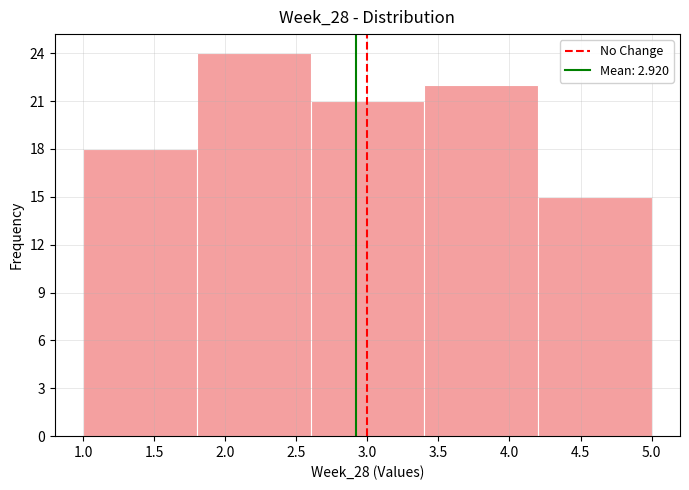

Reading left to right, list every bar in this chart as the range it spans on the x-axis followed by its height. The values are not printed on the chart, so give them approximately, as read against the axis.

1.0 to 1.8: 18
1.8 to 2.6: 24
2.6 to 3.4: 21
3.4 to 4.2: 22
4.2 to 5.0: 15